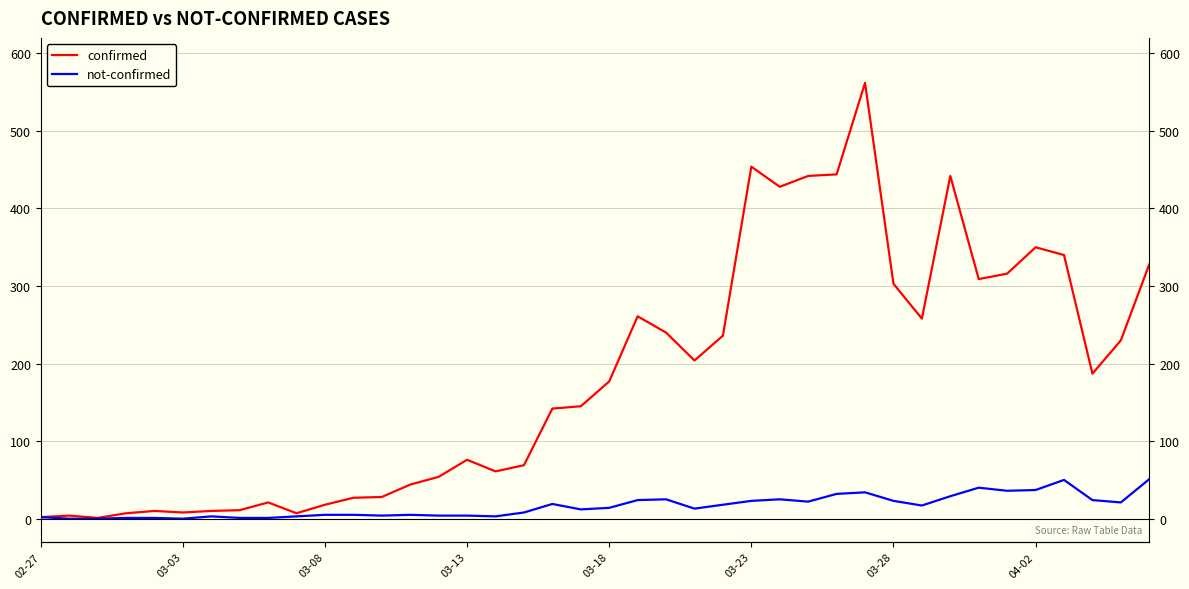

What position from the left is 17?

18